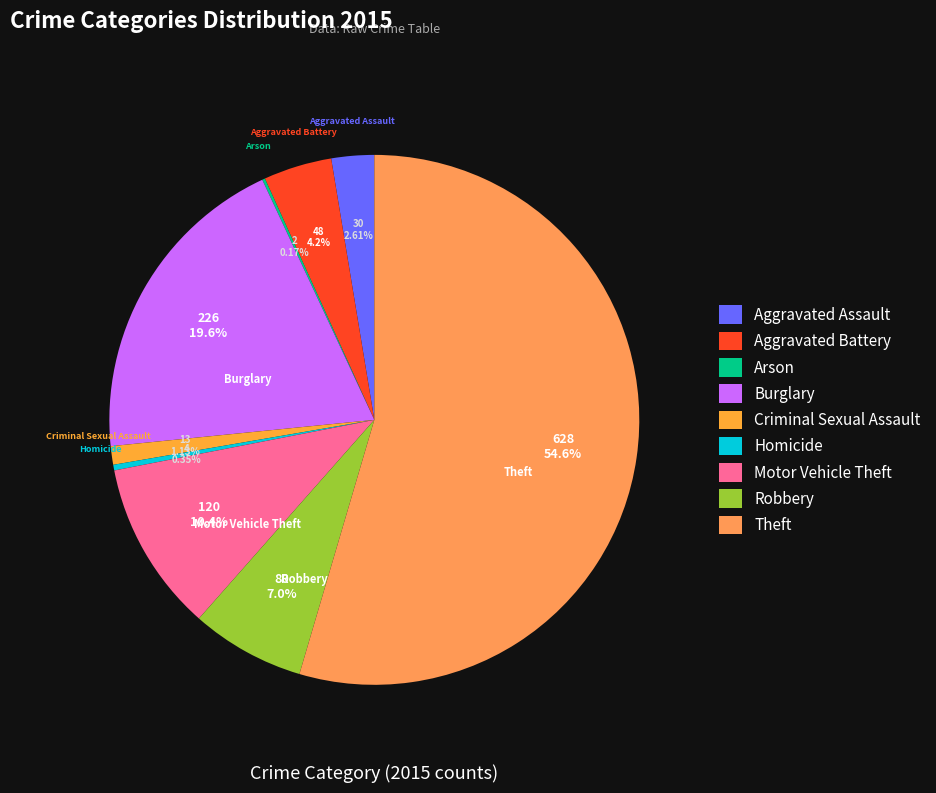

To the nearest percent, what is the combined percentage of Criminal Sexual Assault and Aggravated Assault?

4%